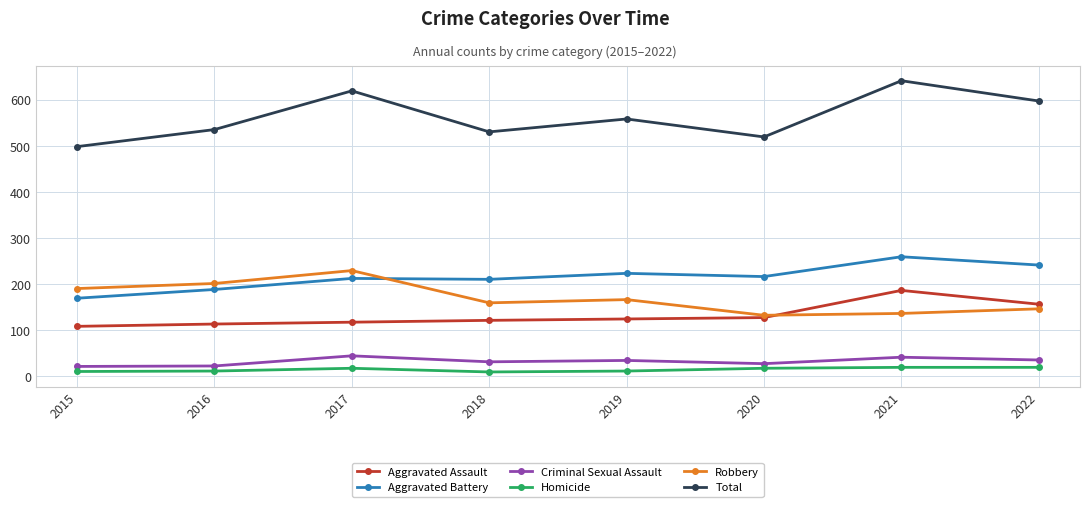

Where does the Robbery series first go above 166?

2015